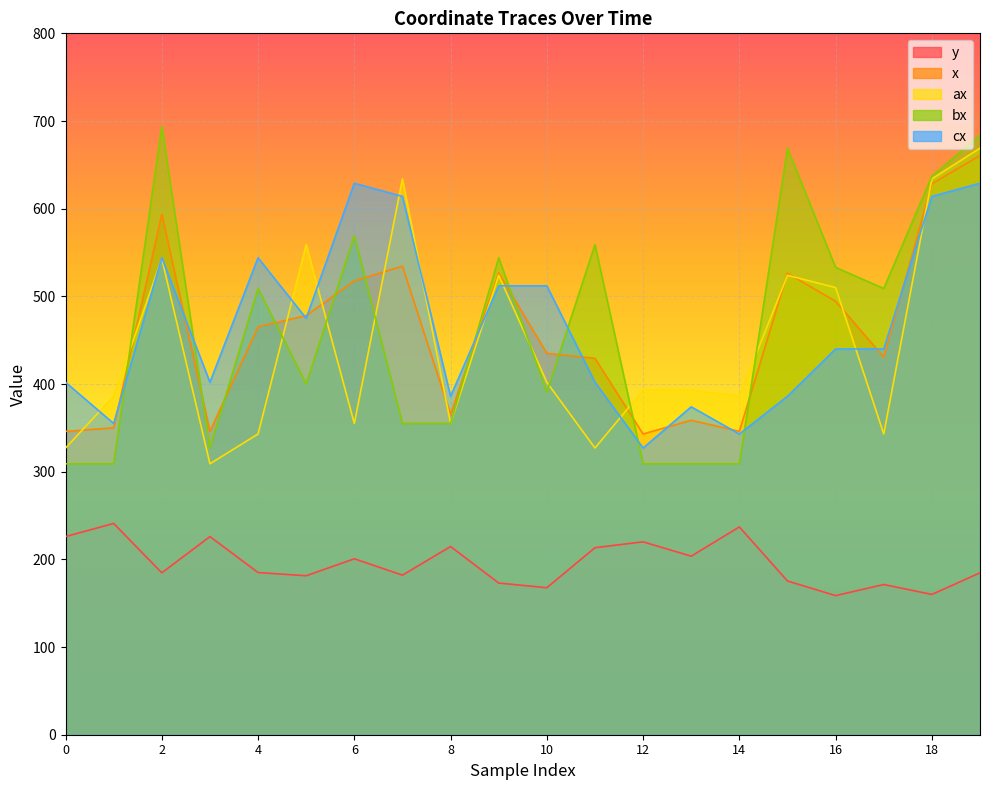

True or false: ax and y cross at least once.

False